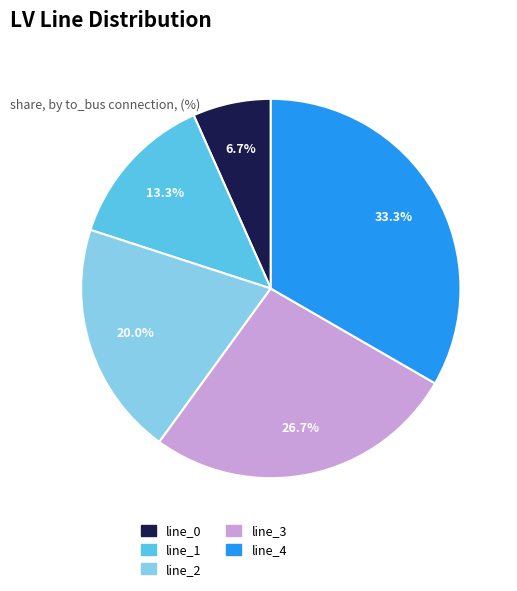

How many segments does this pie chart have?

5